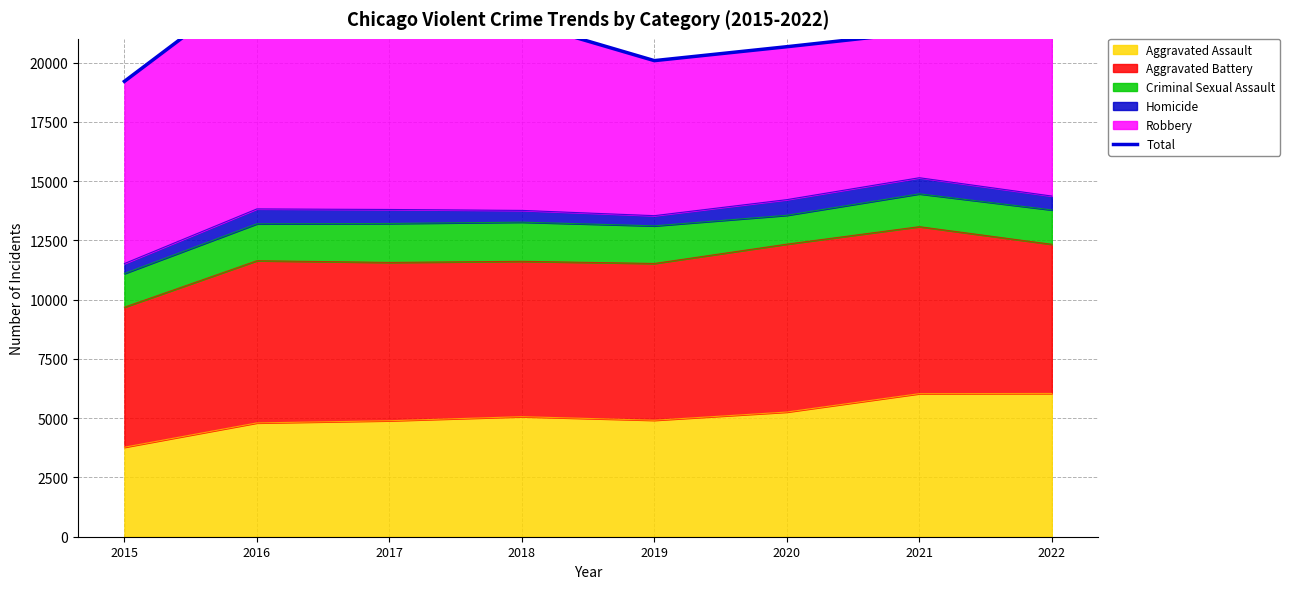

What is the difference between the second highest and second lowest values?

3279